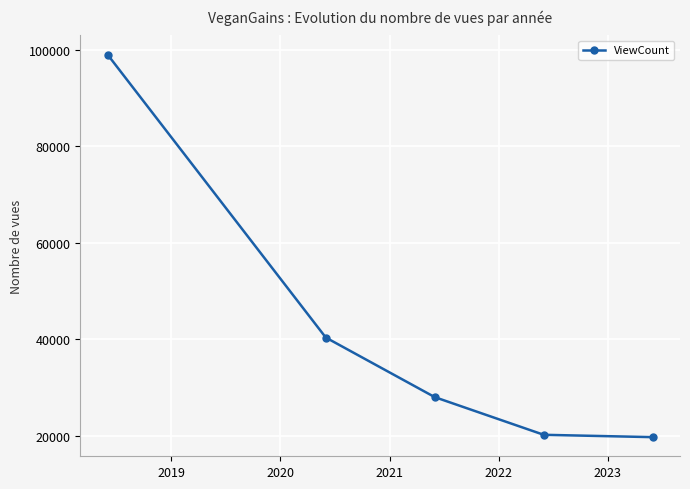

How many series are shown in this chart?

1